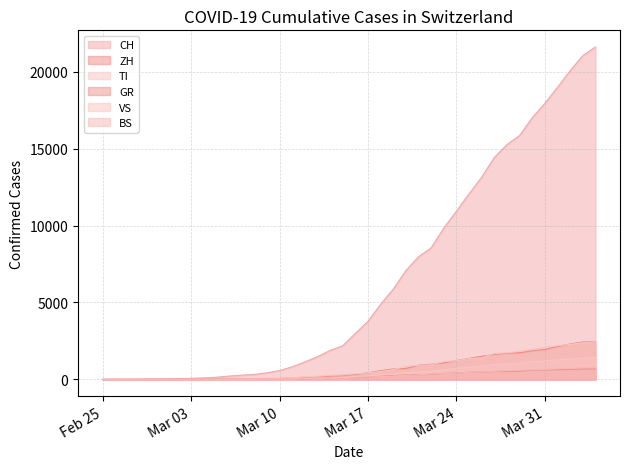

Which series has the largest range (max minus min)?

CH